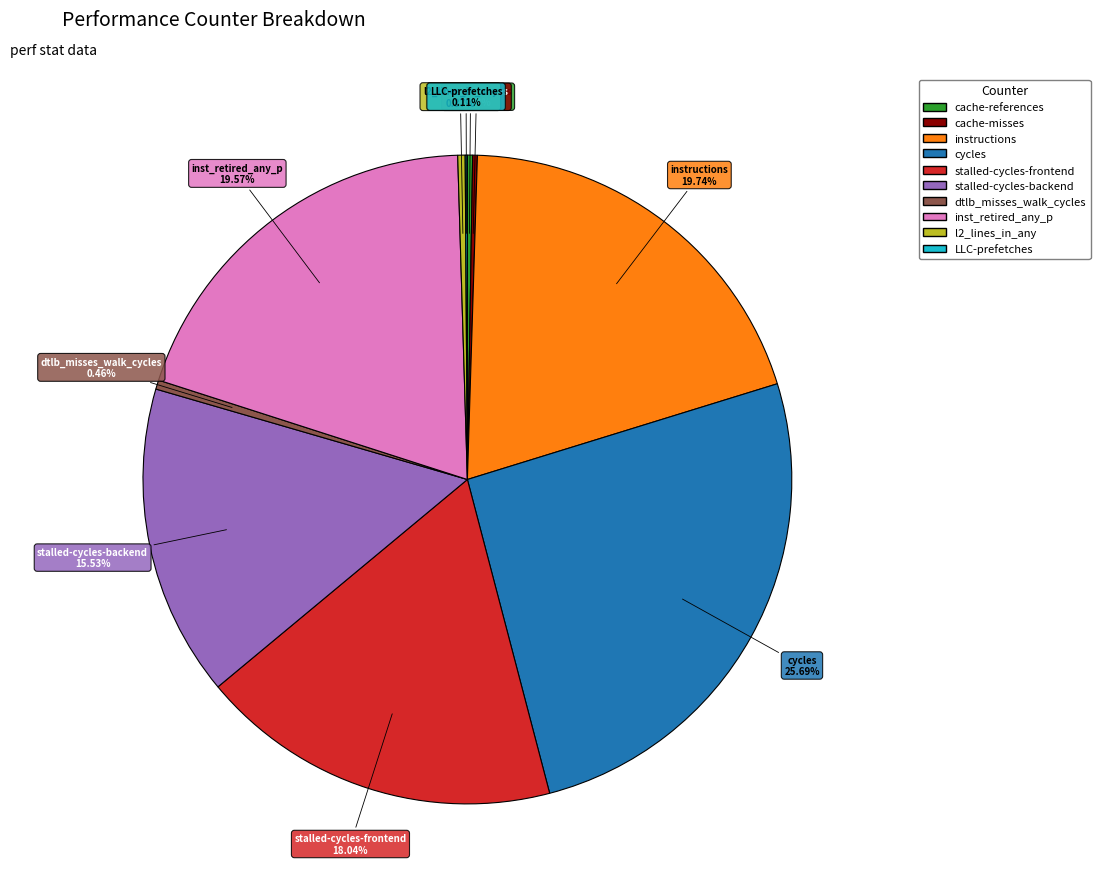

The cycles slice represents 26% of the pie. True or false?

True